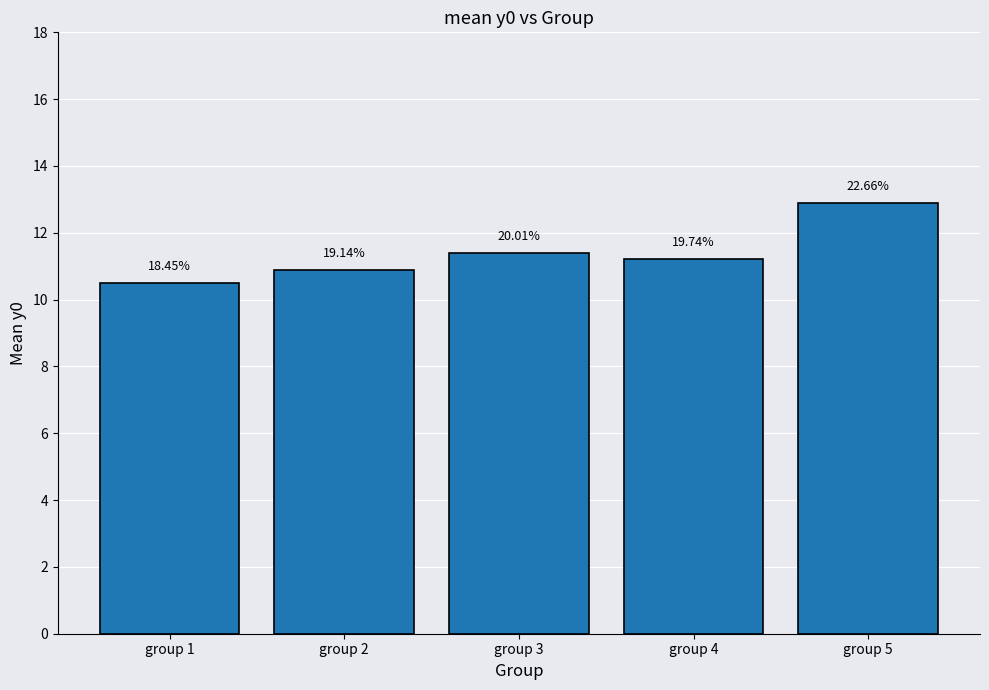

What is the change in value from group 2 to group 3?

+0.5